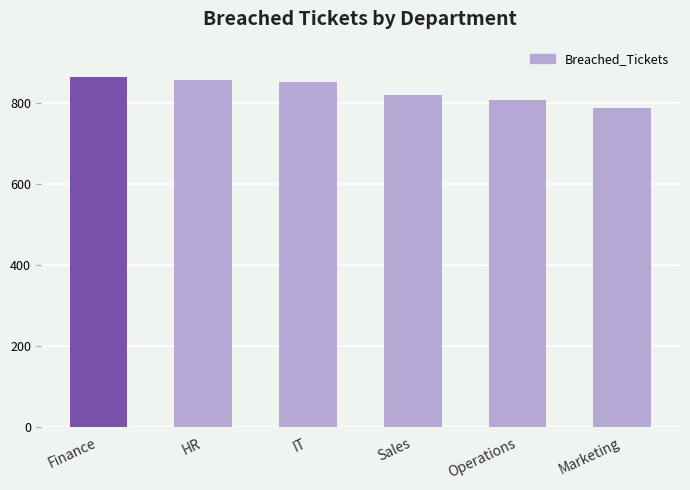

What position from the left is Marketing?

6